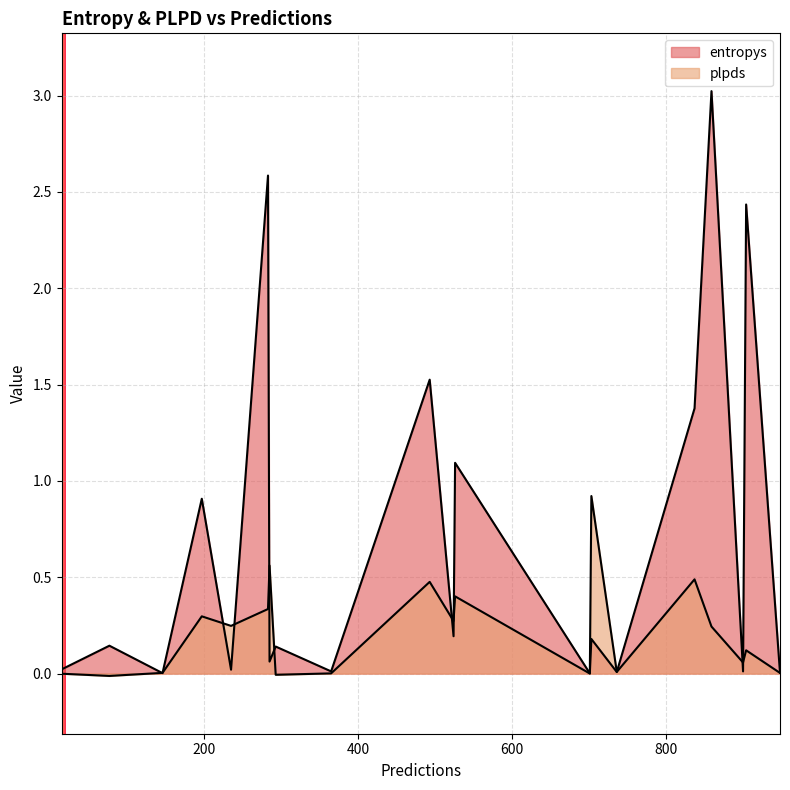

What is the average value of the plpds series?

0.2